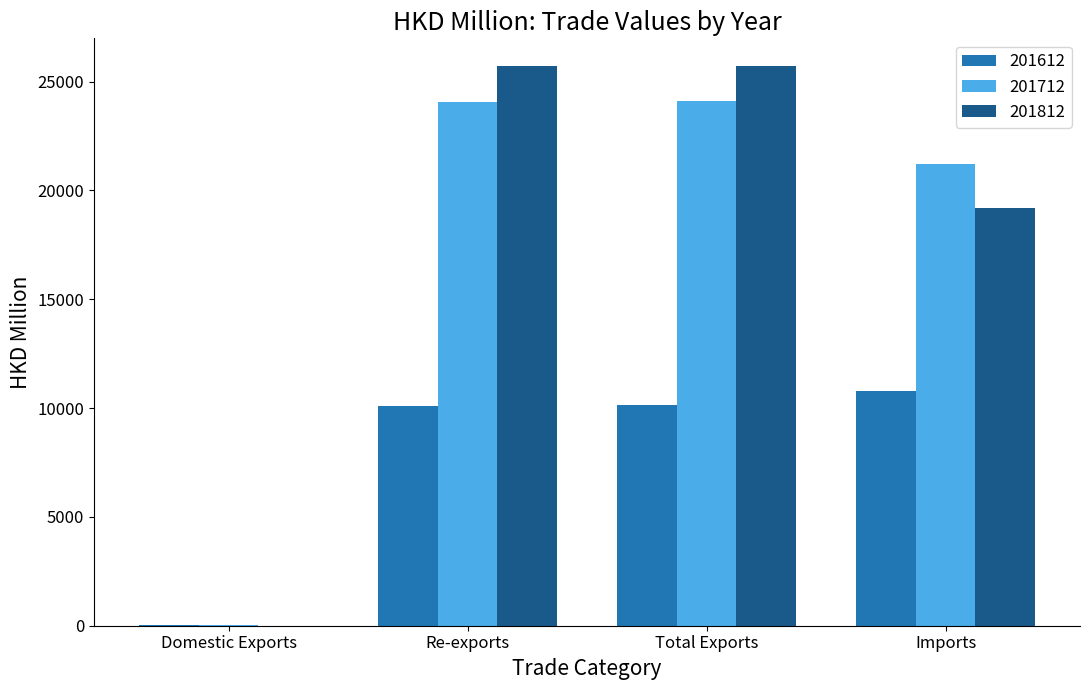

Is the value of 201712 at Re-exports greater than the value of 201612 at Re-exports?

Yes